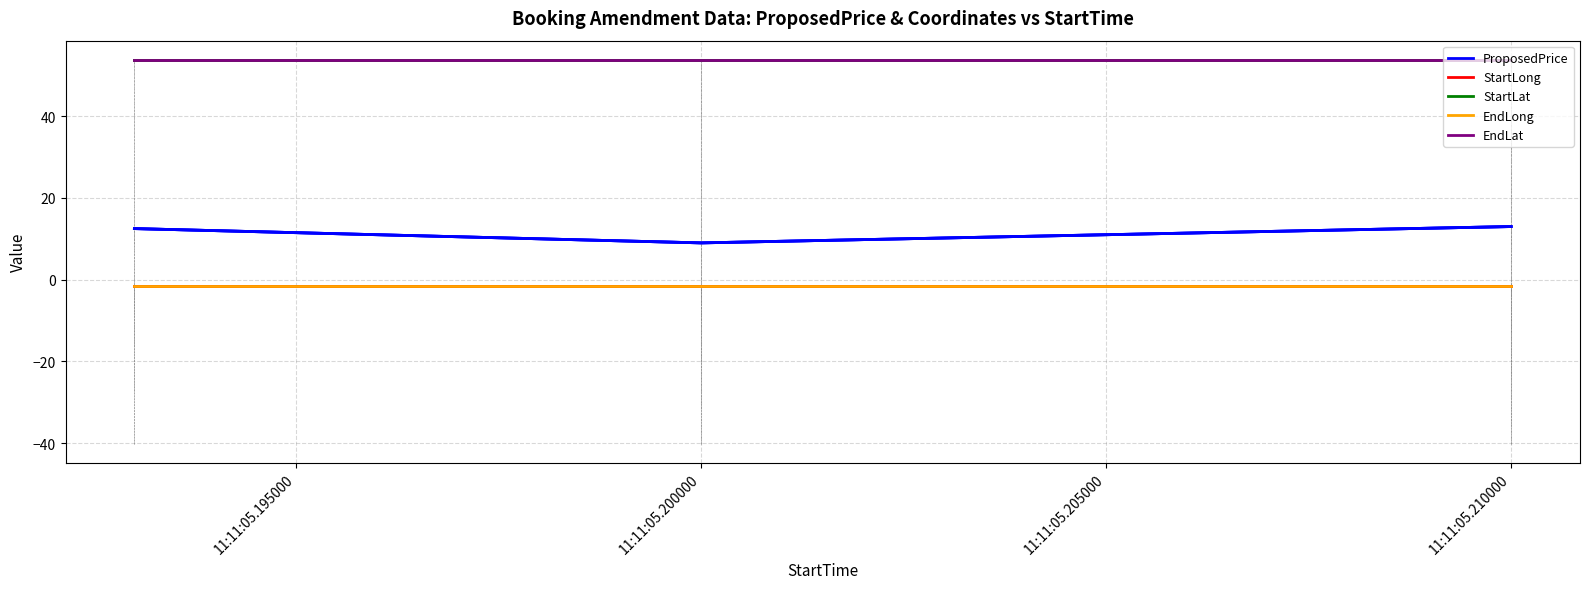

How many categories are shown in the chart?

3